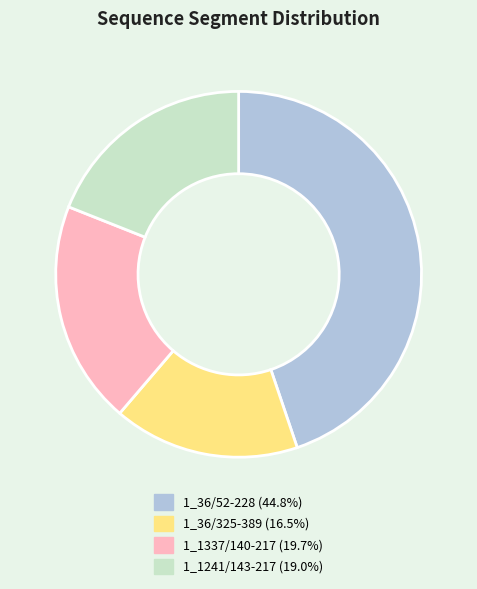

What is the smallest slice in the pie chart?

1_36/325-389